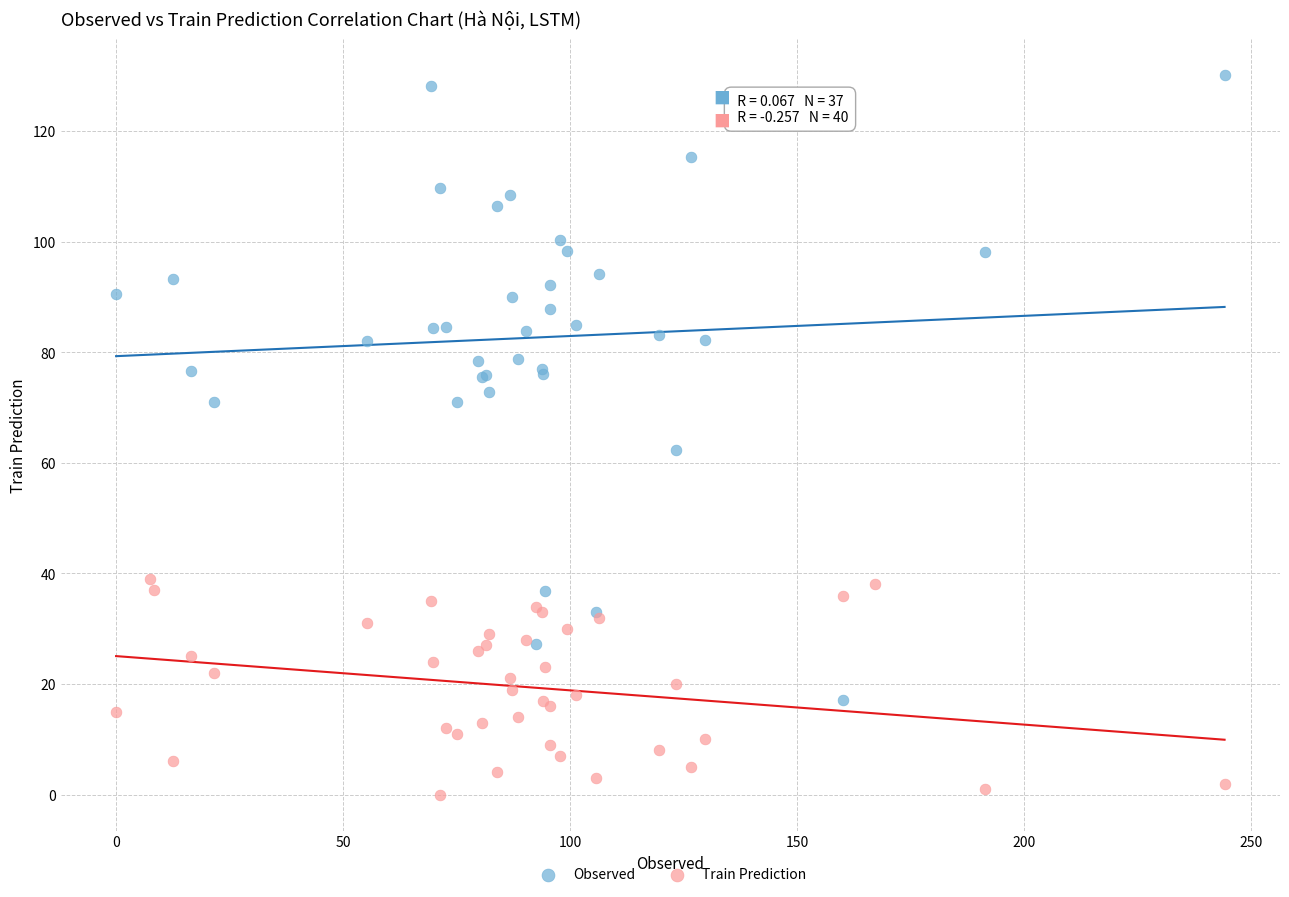

Which series reaches the maximum Y coordinate?

Observed